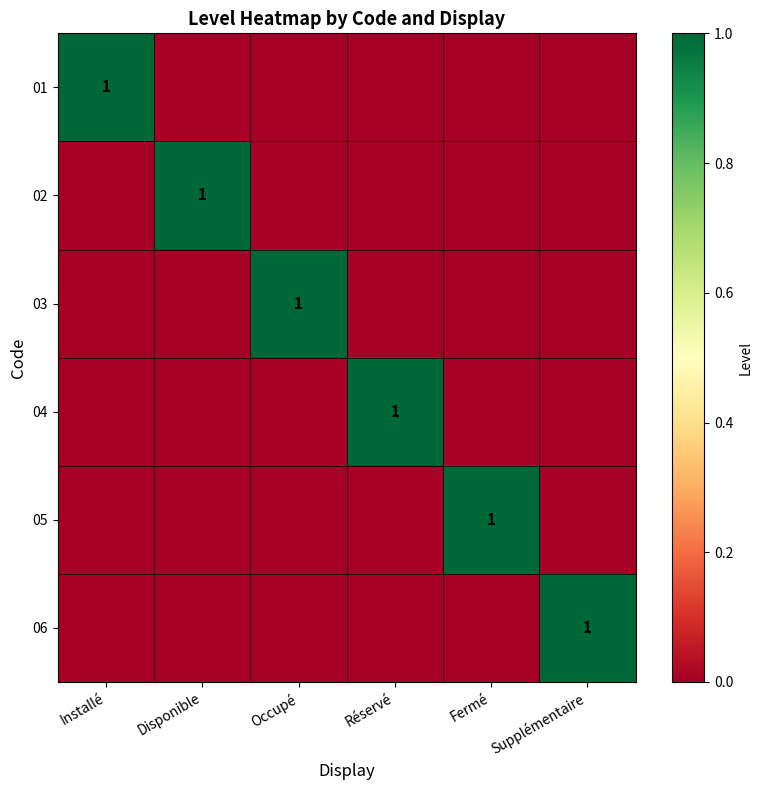

True or false: 06 has a value of 1 at Supplémentaire.

True